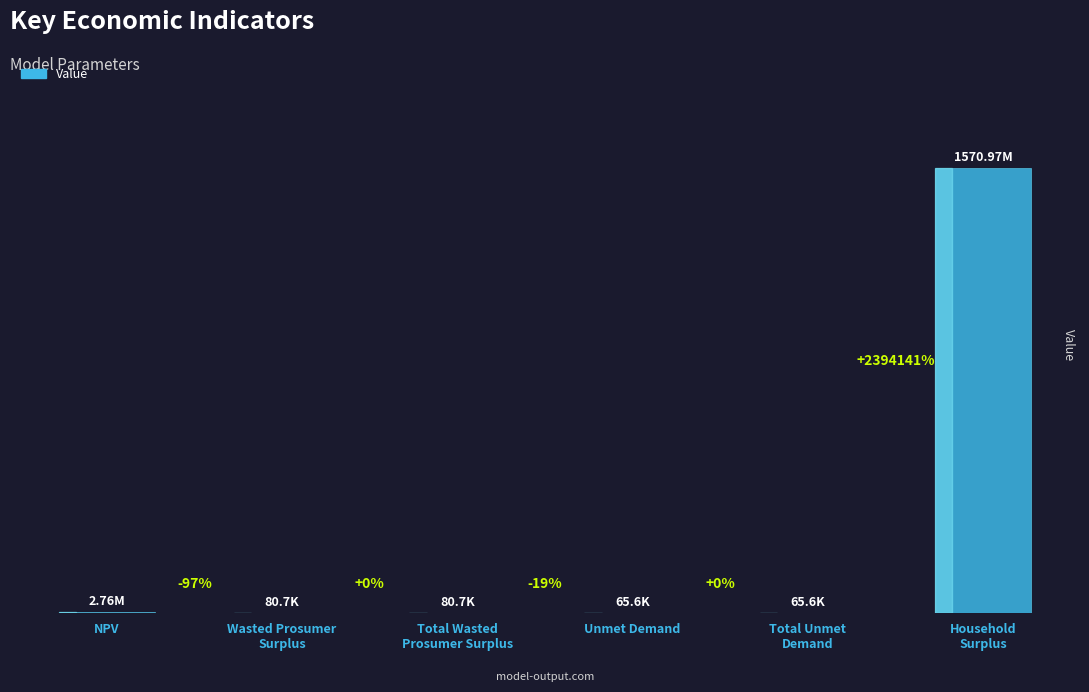

Rank the categories by value from lowest to highest.

Unmet Demand, Total Unmet
Demand, Wasted Prosumer
Surplus, Total Wasted
Prosumer Surplus, NPV, Household
Surplus